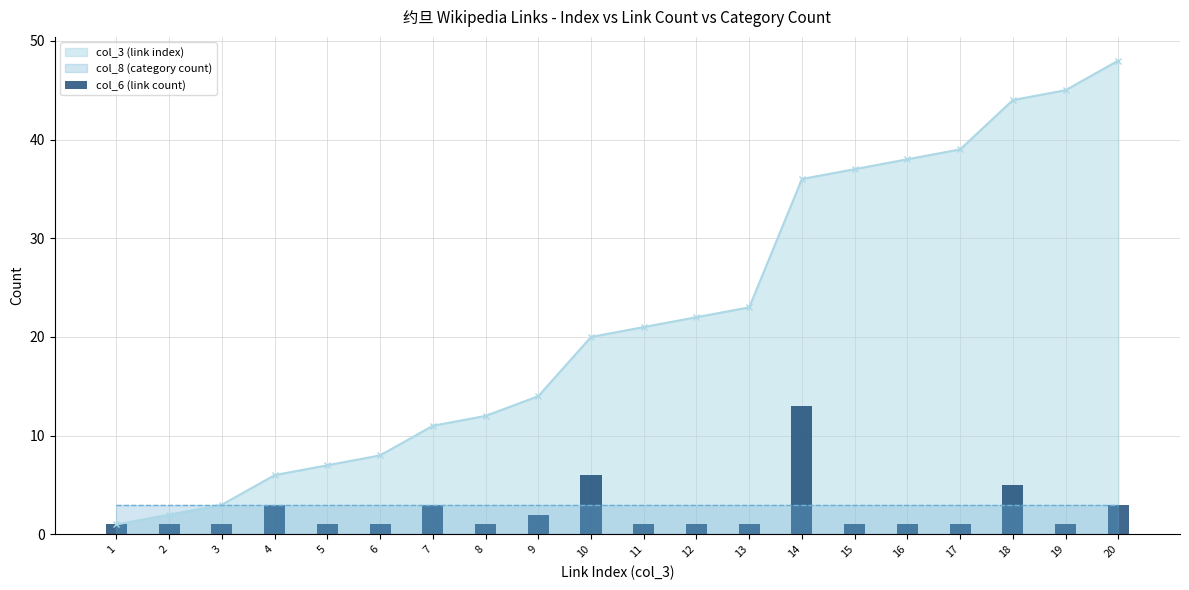

Are the bars grouped side by side (vs. stacked)?

No